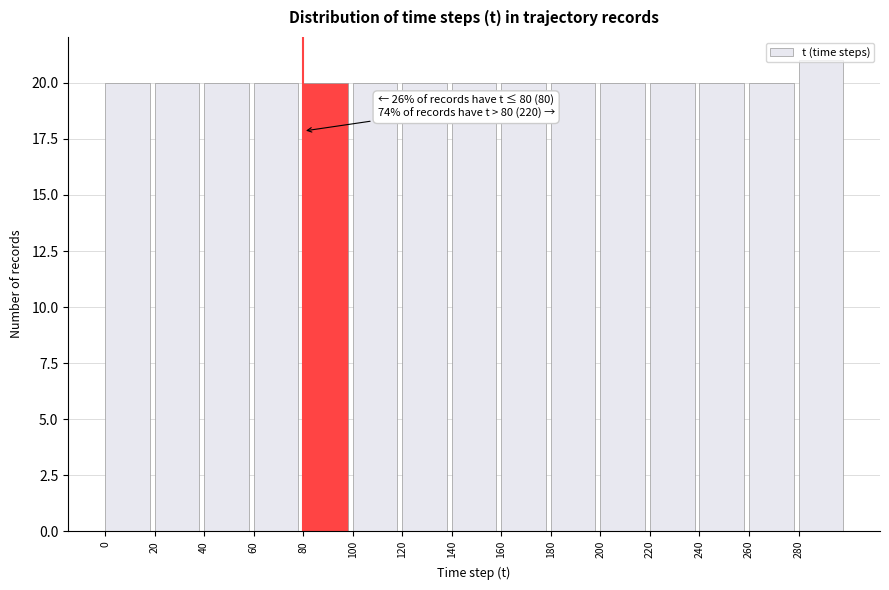

Over which range of the x-axis is the bar tallest?

280 to 300